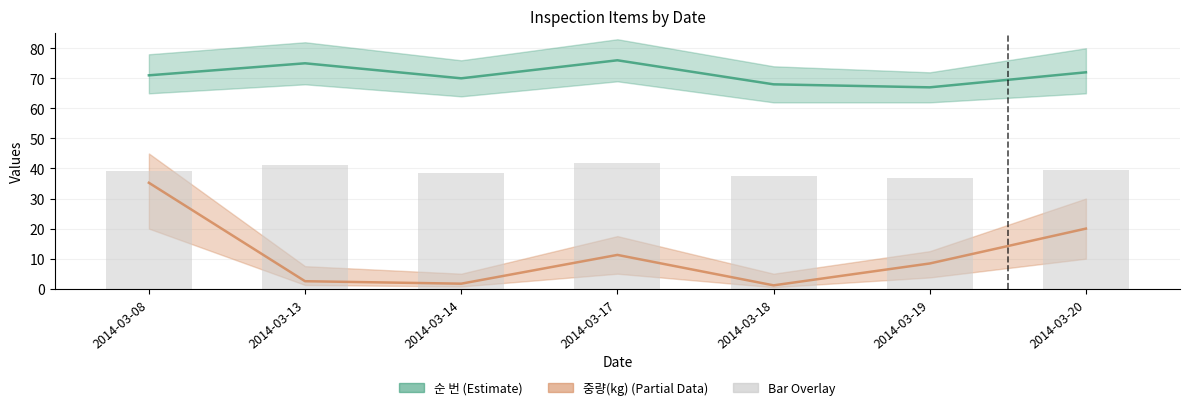

What is the minimum value for 중량(kg)?

1.1